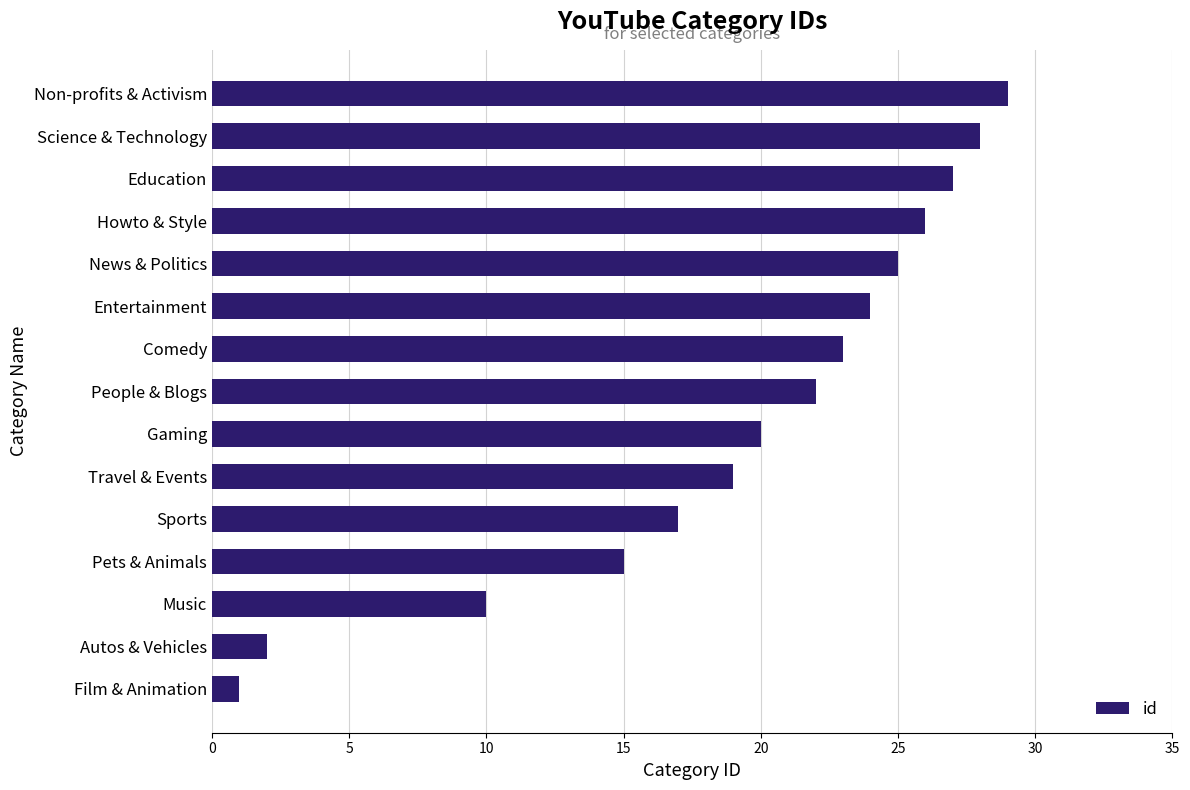

Reading bottom to top, extract all data points from this chart.

1	2	10	15	17	19	20	22	23	24	25	26	27	28	29